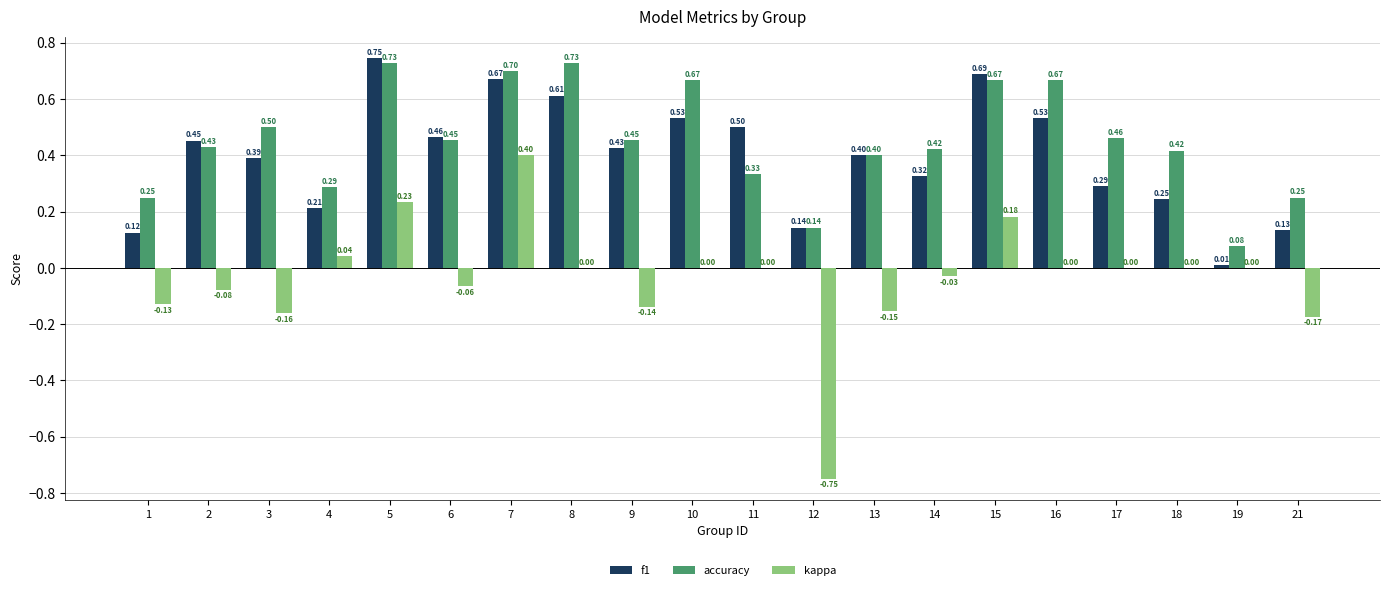

Which series has the largest total across all categories?

accuracy